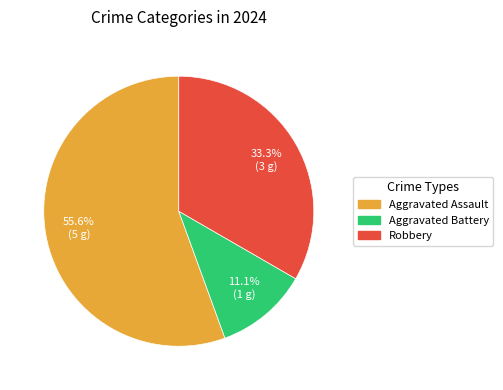

To the nearest percent, what is the difference between the Aggravated Battery and Robbery slice percentages?

22%